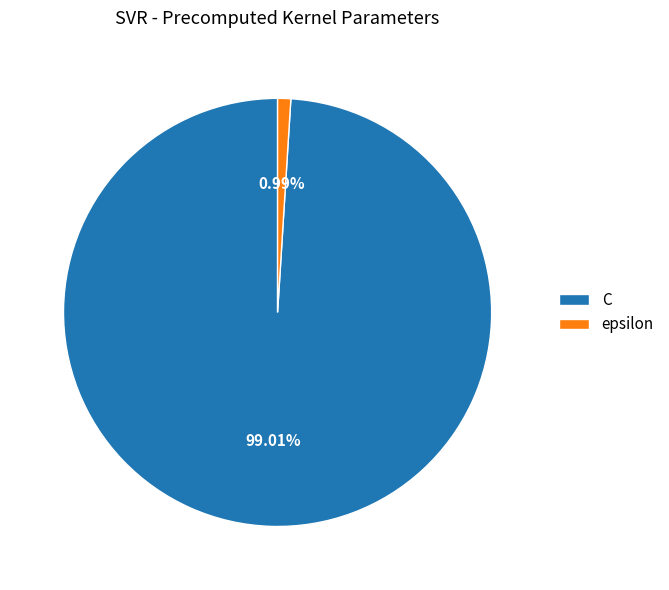

Which slice is the smallest?

epsilon